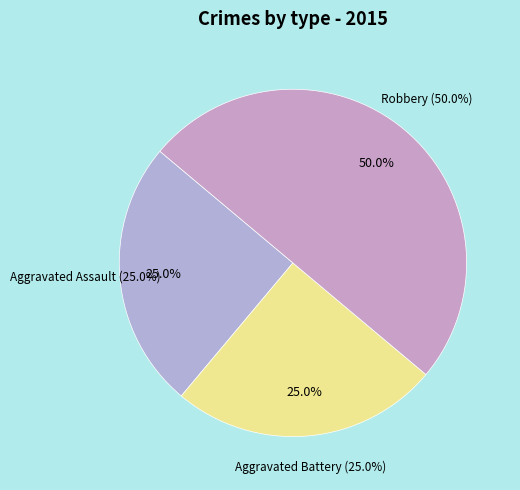

What is the smallest slice in the pie chart?

Aggravated Assault